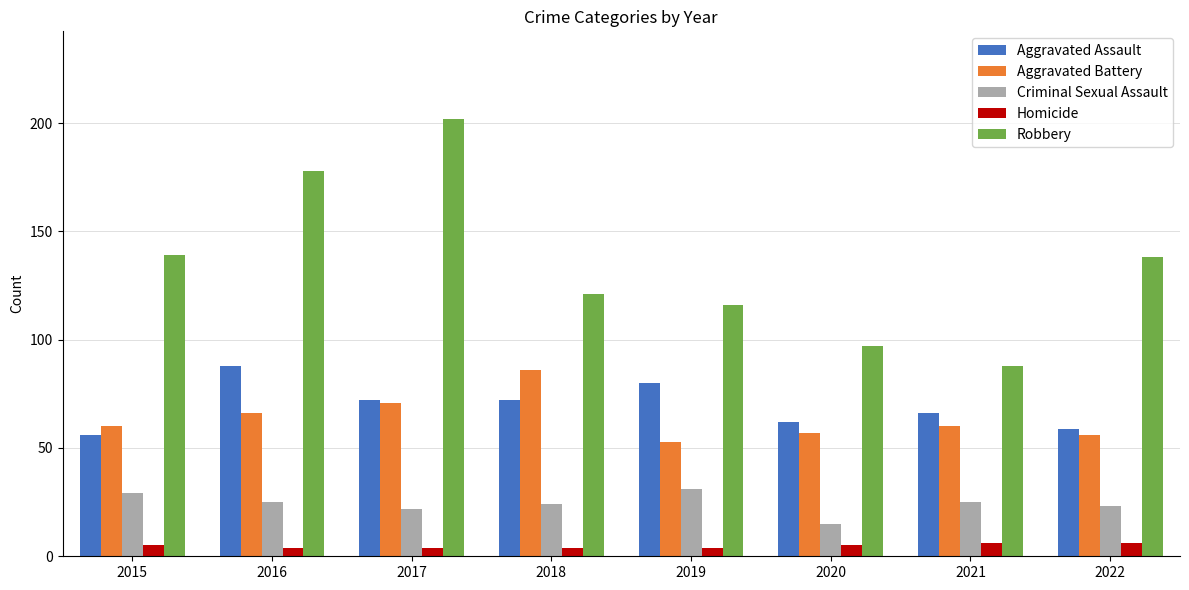

True or false: Aggravated Battery has a value of 66 at 2016.

True